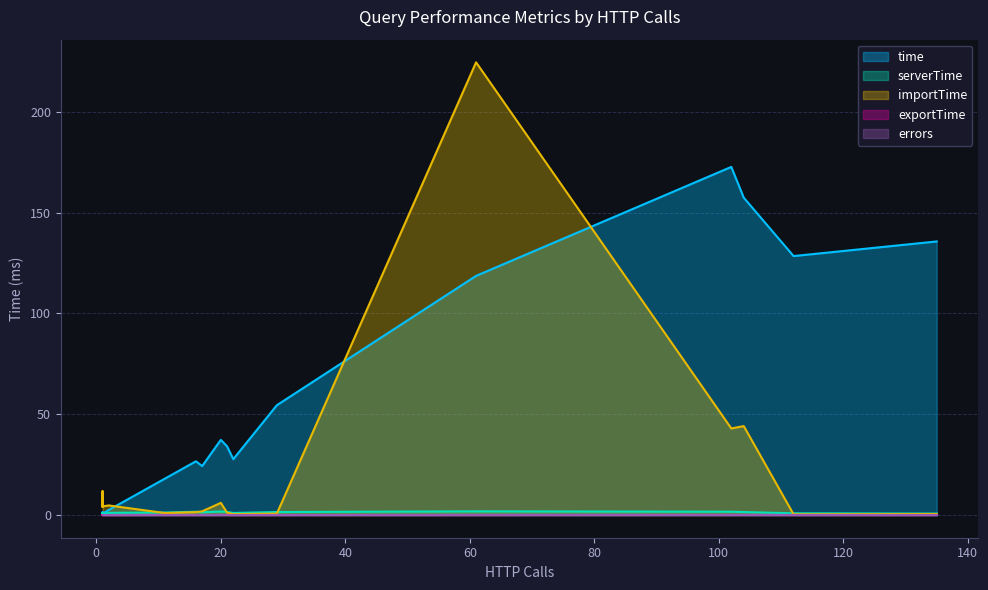

Count the number of categories in the chart.

20